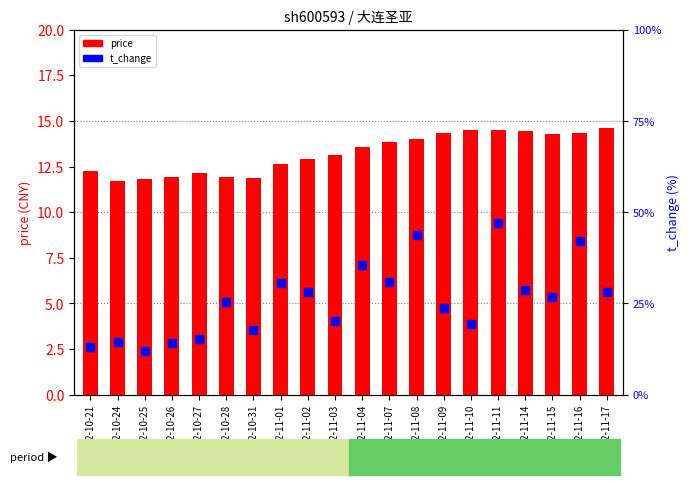

Which series has the largest total across all categories?

price